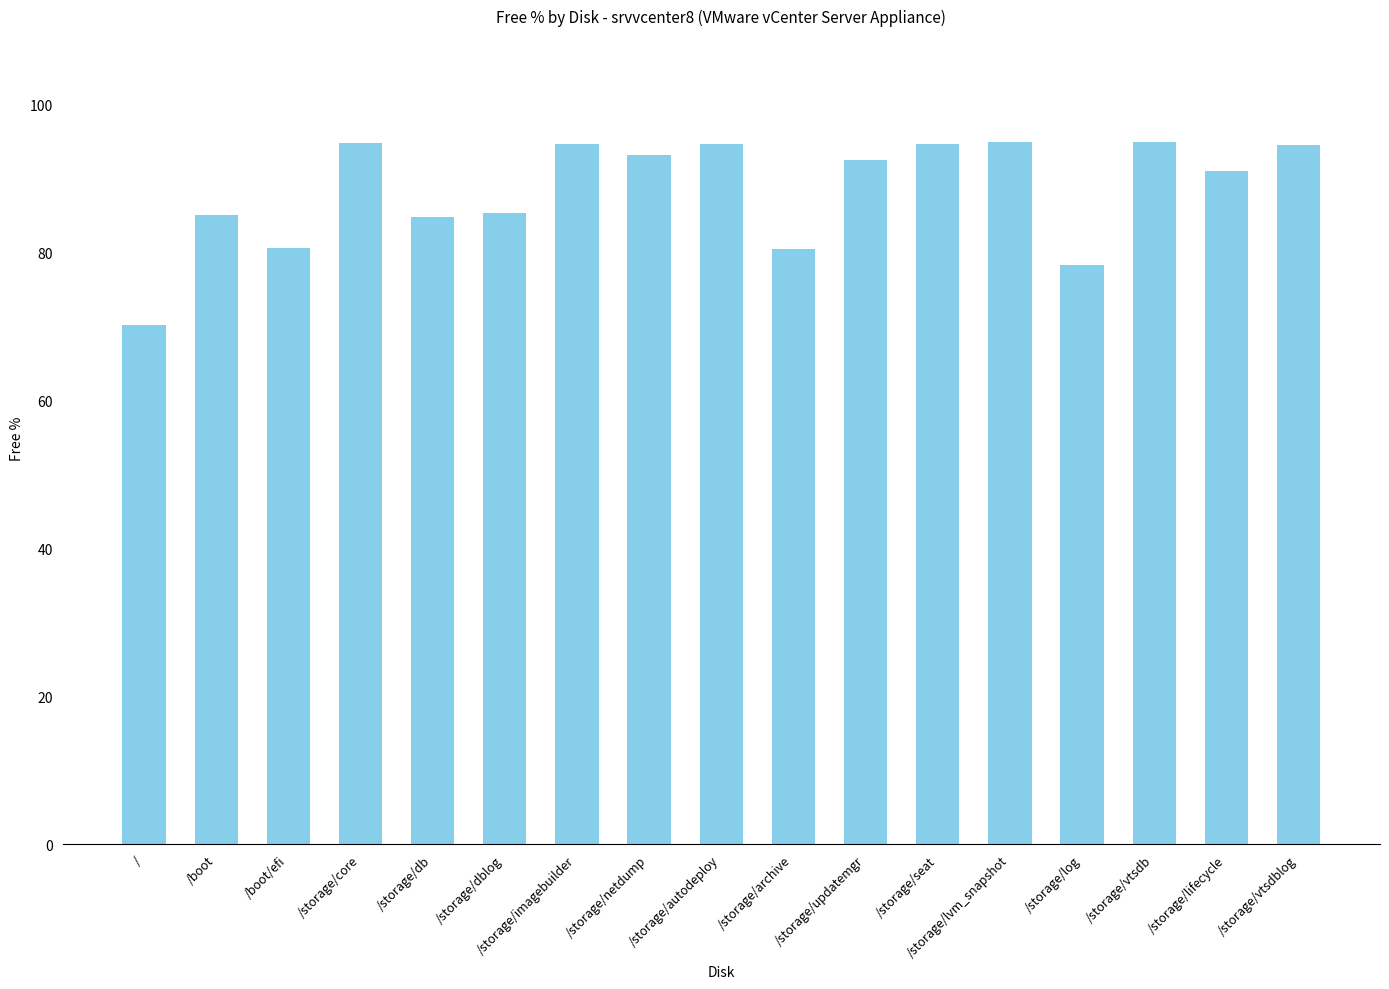

What is the maximum value shown in the chart?

94.9